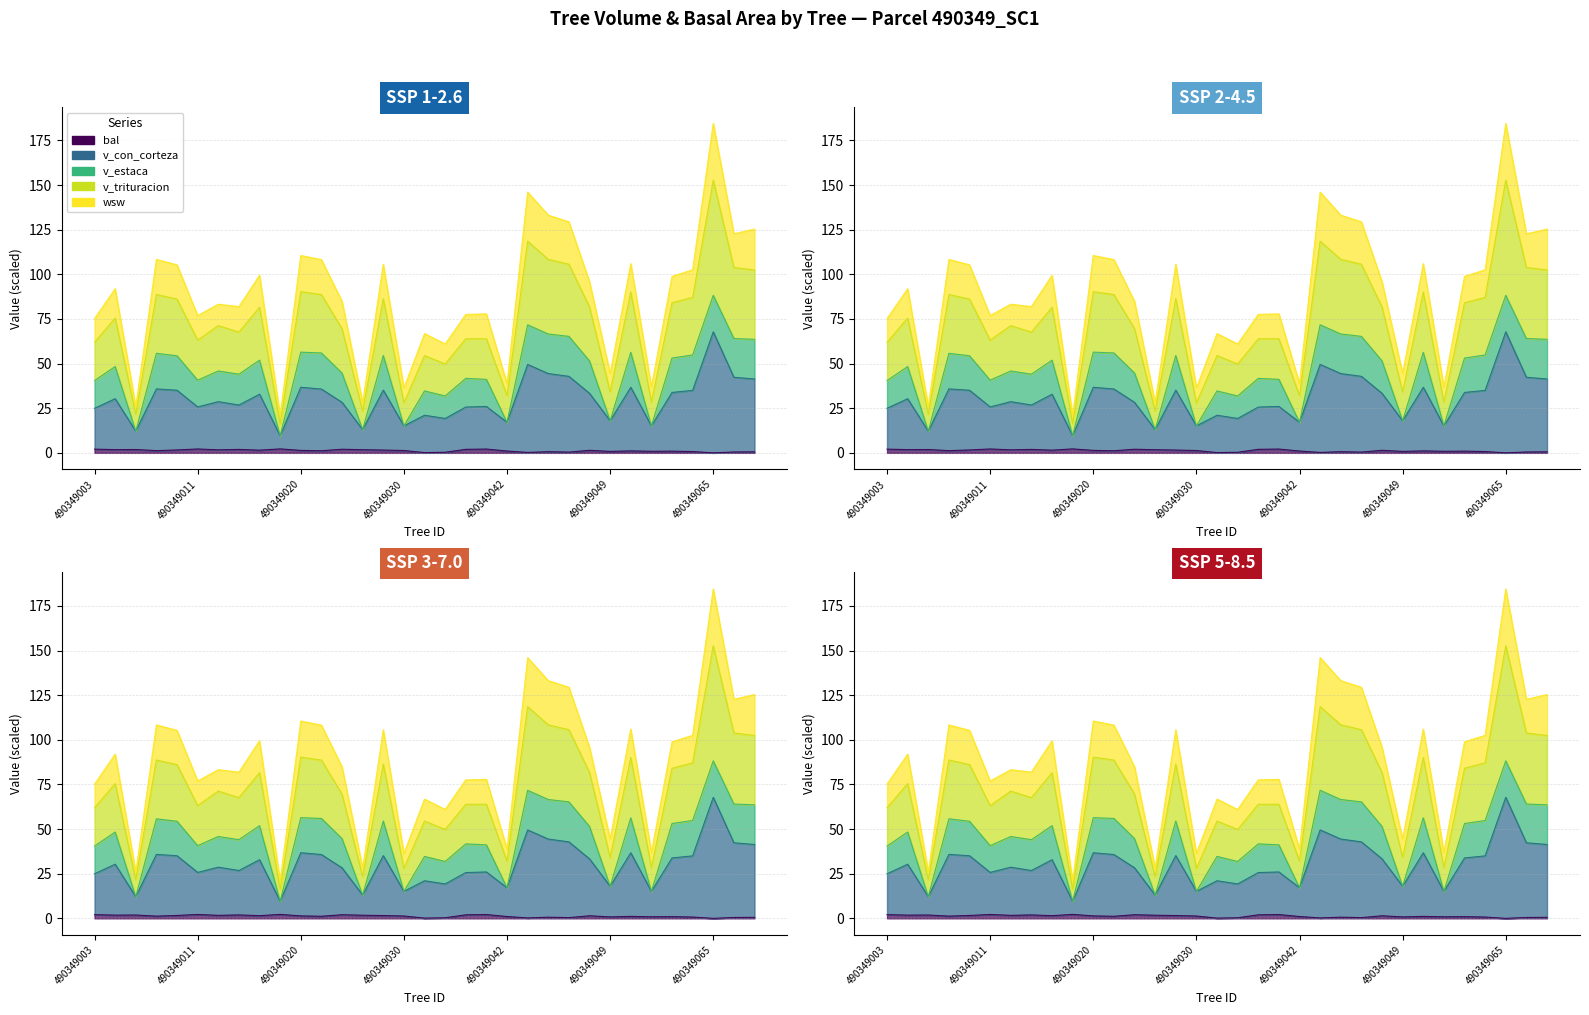

Which category has the lowest value in the v_trituracion series?

490349019